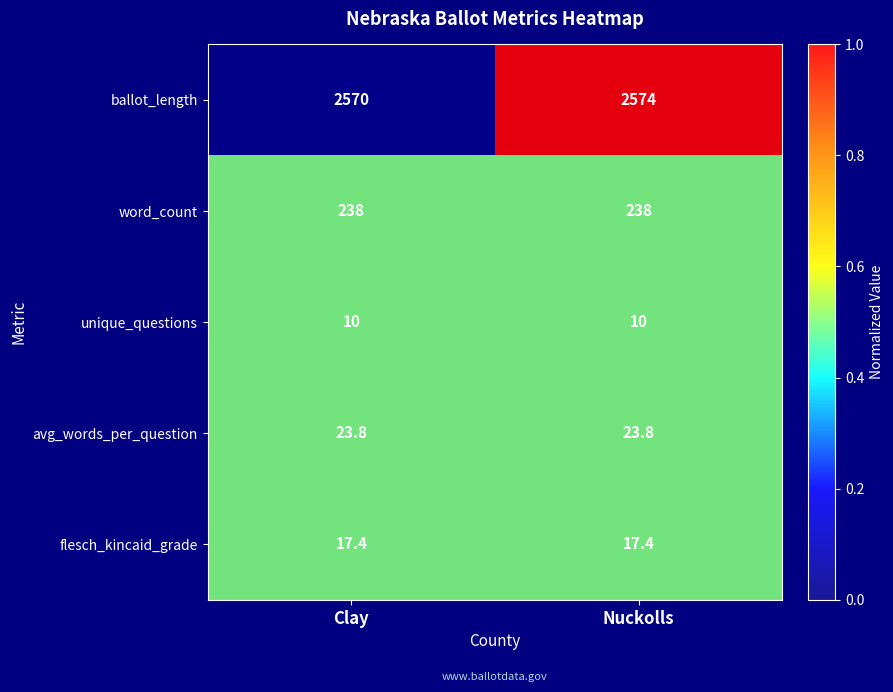

Is it true that ballot_length equals 1507.5 at Nuckolls?

False